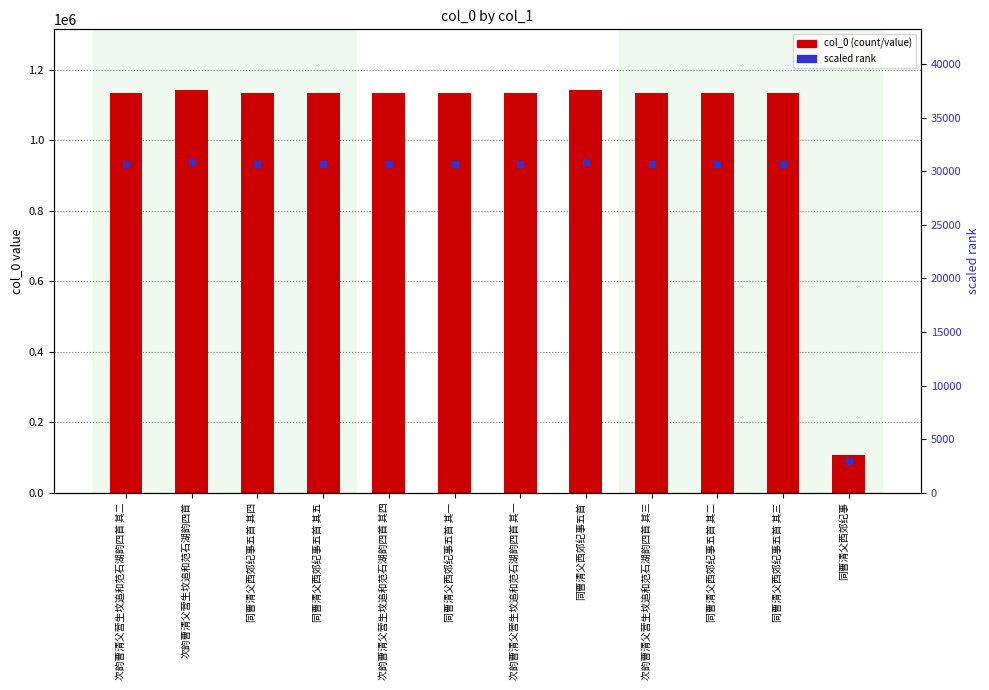

Which series has the largest total across all categories?

col_0 (value)